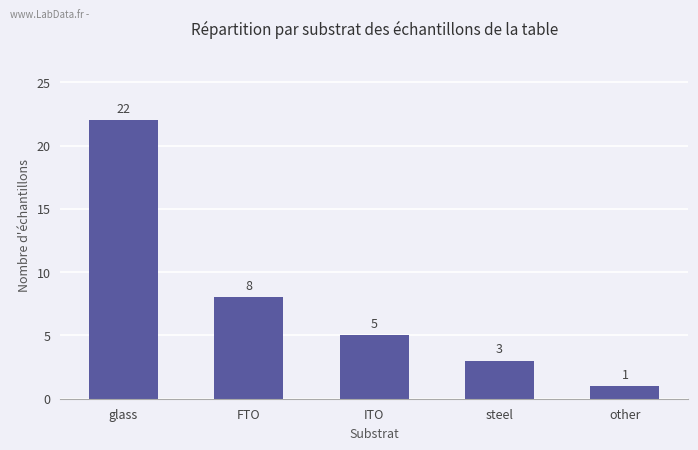

At which label does the data first exceed 5?

glass